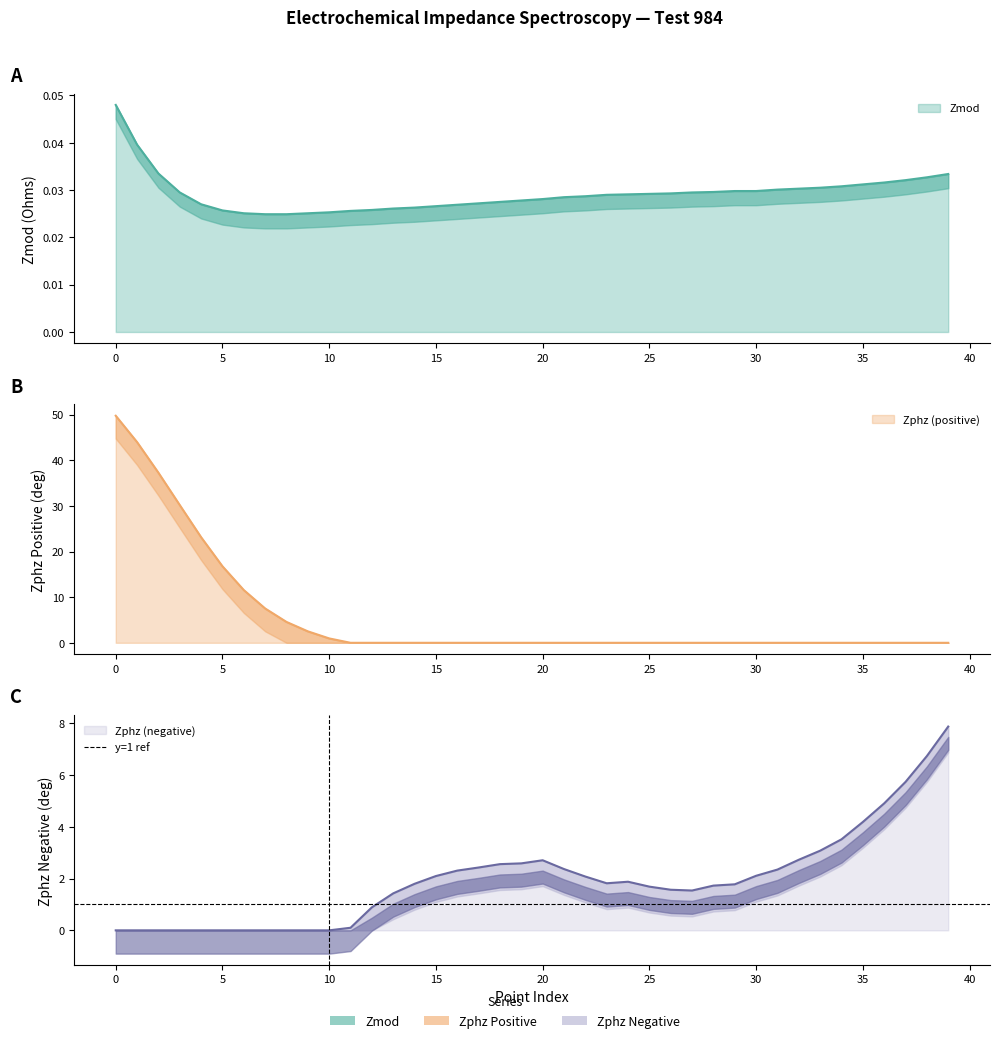

True or false: Zmod and Zphz_neg cross at least once.

True